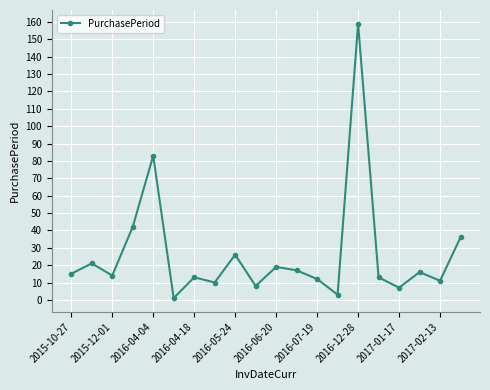

What is the average value?

26